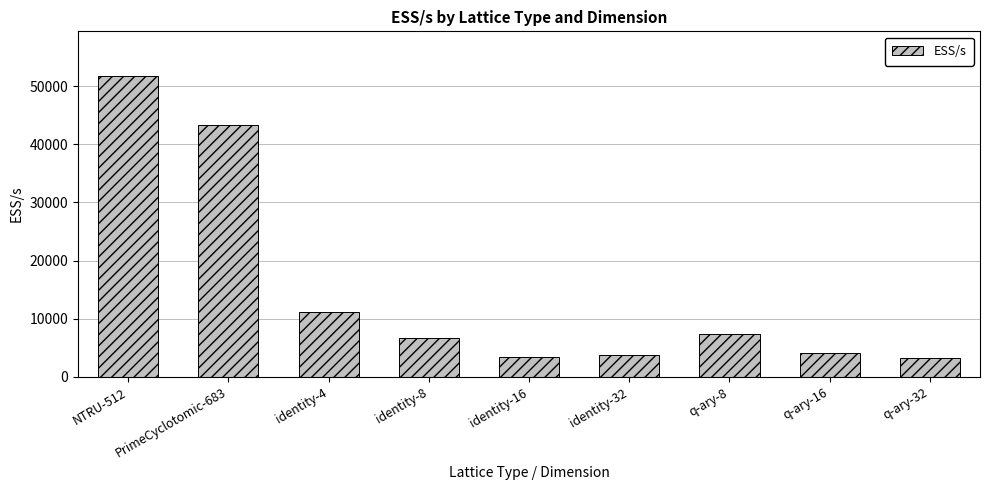

What is the label of the 9th bar from the right?

NTRU-512